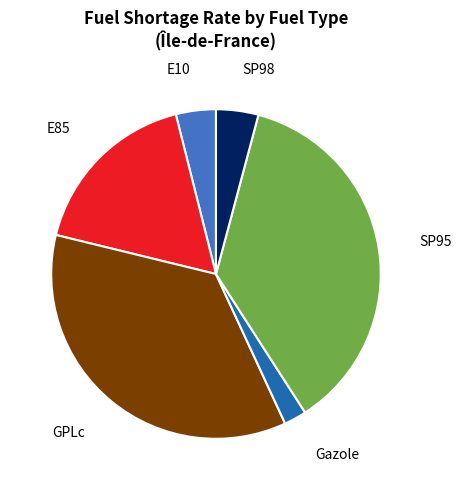

The SP98 slice represents 16% of the pie. True or false?

False